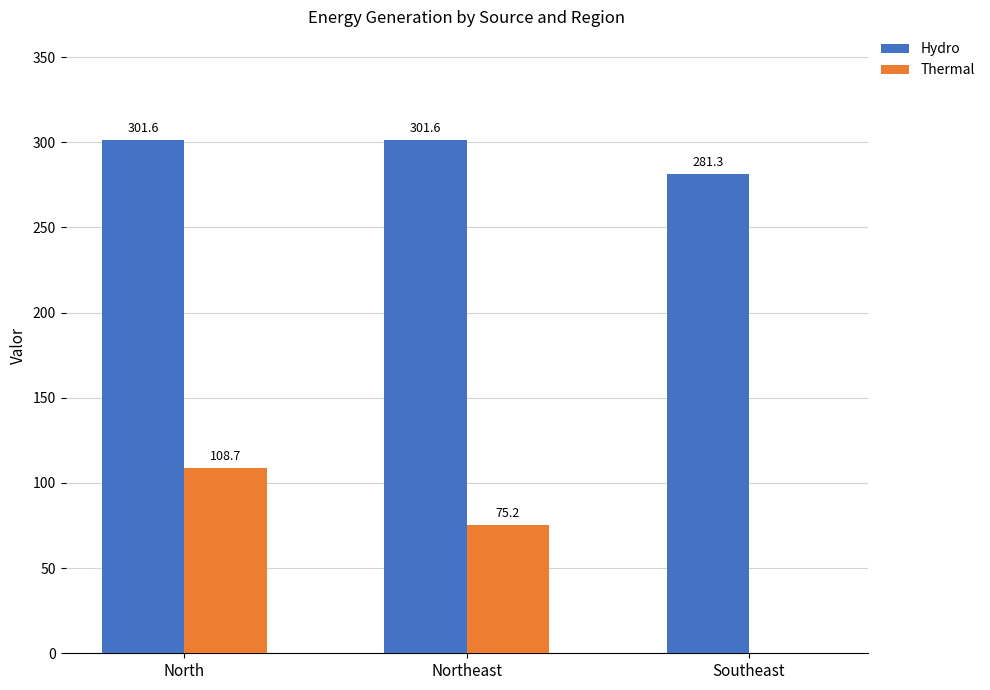

The Thermal series shows 27.2 at North. True or false?

False